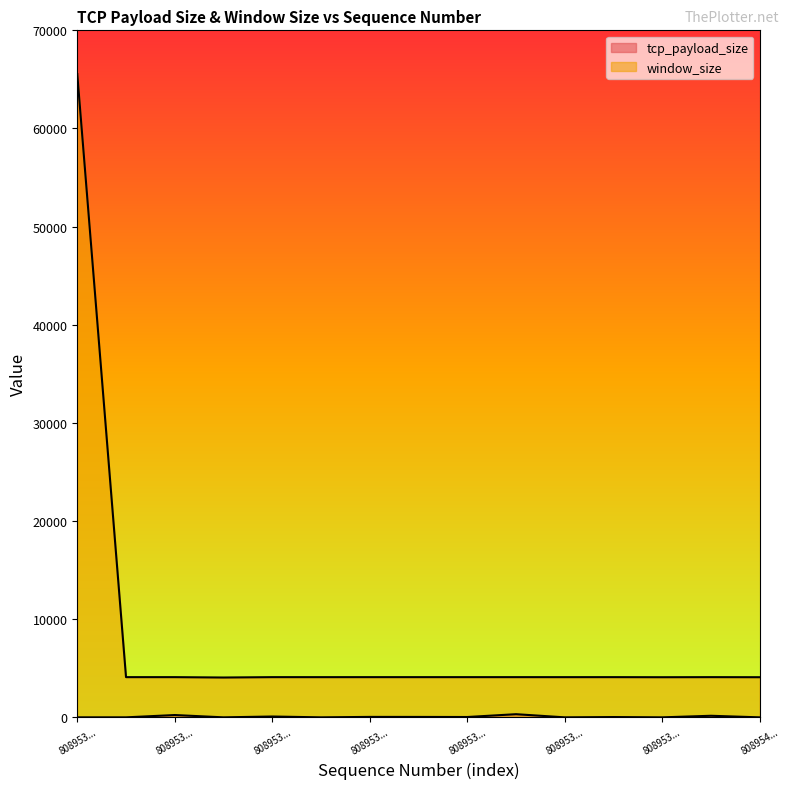

Rank the series at 808953425 from highest to lowest value.

window_size, tcp_payload_size